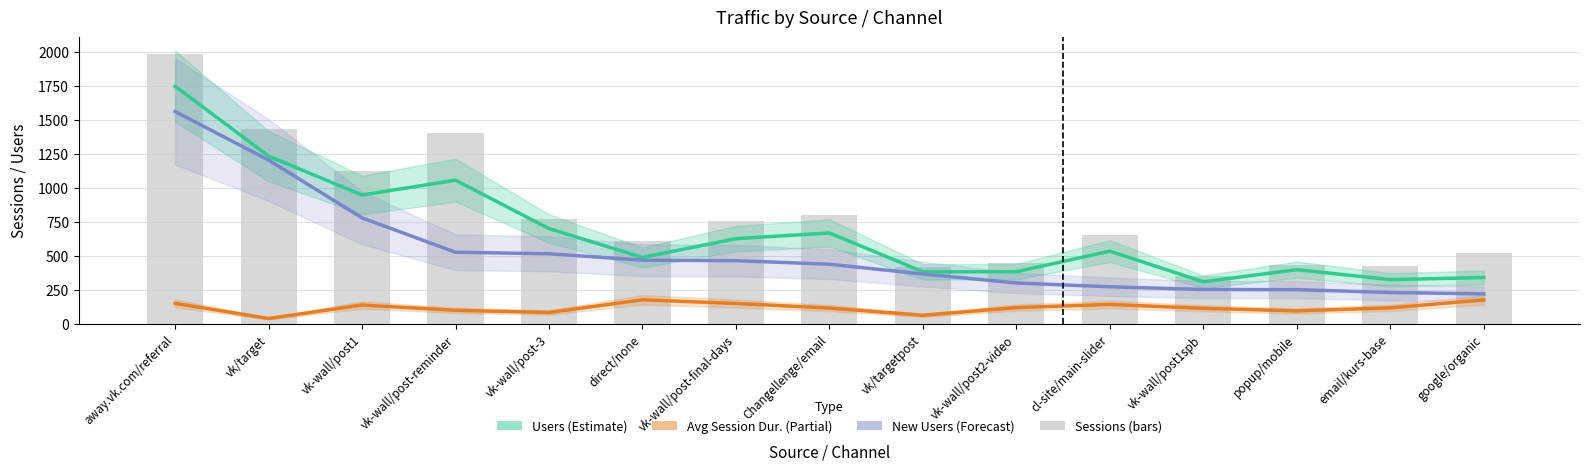

What is the minimum value for New Users?

219.0